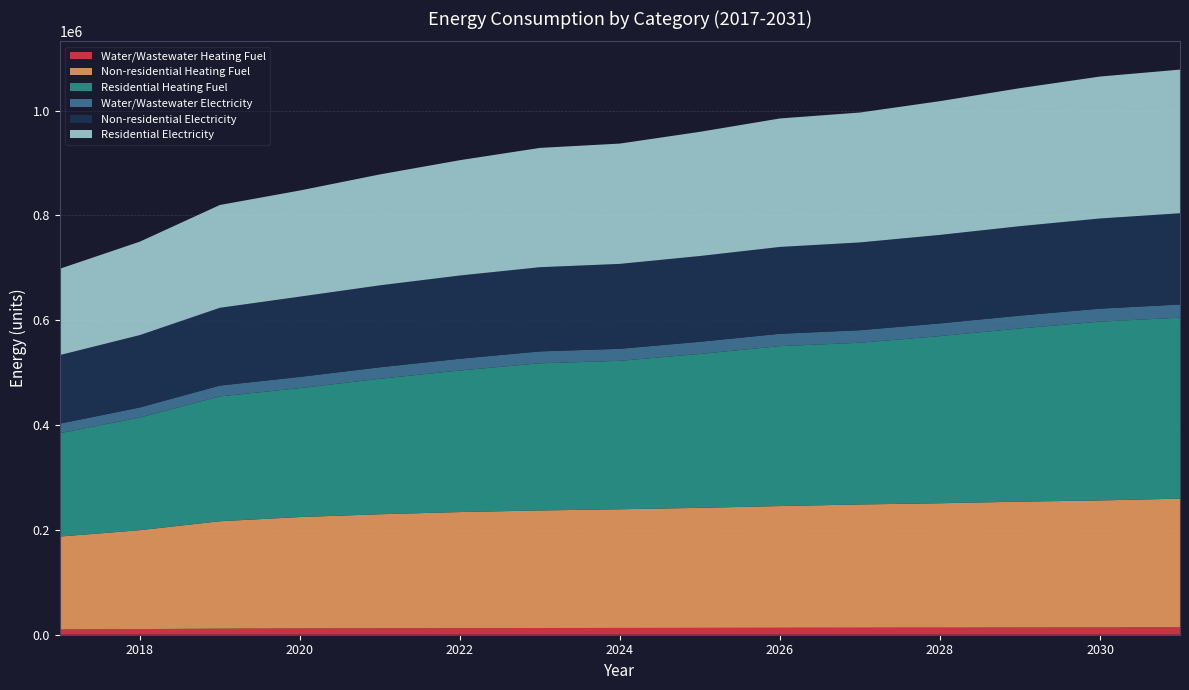

Reading left to right, extract all data points from this chart.

Water/Wastewater Heating Fuel: 2017=10057.9	2018=10727.4	2019=11663.1	2020=12110.2	2021=12418.6	2022=12672.4	2023=12853.5	2024=12994.2	2025=13155.7	2026=13361.5	2027=13545.4	2028=13693.2	2029=13878.0	2030=14021.6	2031=14231.7
Non-residential Heating Fuel: 2017=177240.4	2018=188721.2	2019=204866.1	2020=212400.3	2021=217423.2	2022=221369.7	2023=224239.9	2024=226392.6	2025=228904.0	2026=232133.0	2027=235003.2	2028=237155.8	2029=240026.0	2030=242178.7	2031=245407.6
Residential Heating Fuel: 2017=197288.9	2018=214953.9	2019=238164.5	2020=246005.1	2021=258506.3	2022=270125.1	2023=280764.4	2024=283199.1	2025=293659.6	2026=305126.3	2027=308545.6	2028=318978.7	2029=330439.5	2030=341153.6	2031=345292.2
Water/Wastewater Electricity: 2017=18130.3	2018=19200.4	2019=20684.6	2020=21410.9	2021=21928.7	2022=22372.3	2023=22683.7	2024=22932.9	2025=23214.8	2026=23571.2	2027=23890.7	2028=24162.3	2029=24484.5	2030=24742.3	2031=25111.7
Non-residential Electricity: 2017=130828.0	2018=138118.0	2019=148369.5	2020=153153.6	2021=156342.9	2022=158848.9	2023=160671.4	2024=162038.2	2025=163632.9	2026=165683.2	2027=167505.7	2028=168872.6	2029=170695.1	2030=172062.0	2031=174112.2
Residential Electricity: 2017=164731.4	2018=178258.2	2019=196159.6	2020=202484.5	2021=211622.7	2022=220015.0	2023=227597.0	2024=229533.2	2025=236943.0	2026=245127.4	2027=247823.8	2028=255161.9	2029=263288.9	2030=270813.5	2031=274040.5